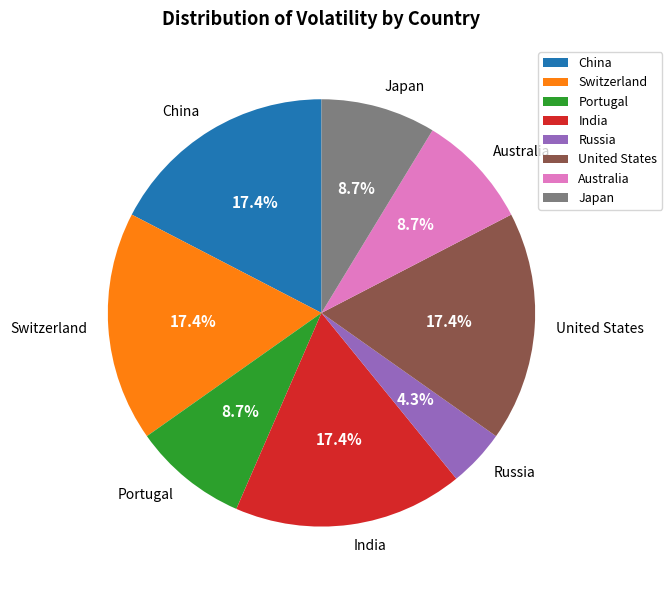

Is there a majority slice in this chart?

No